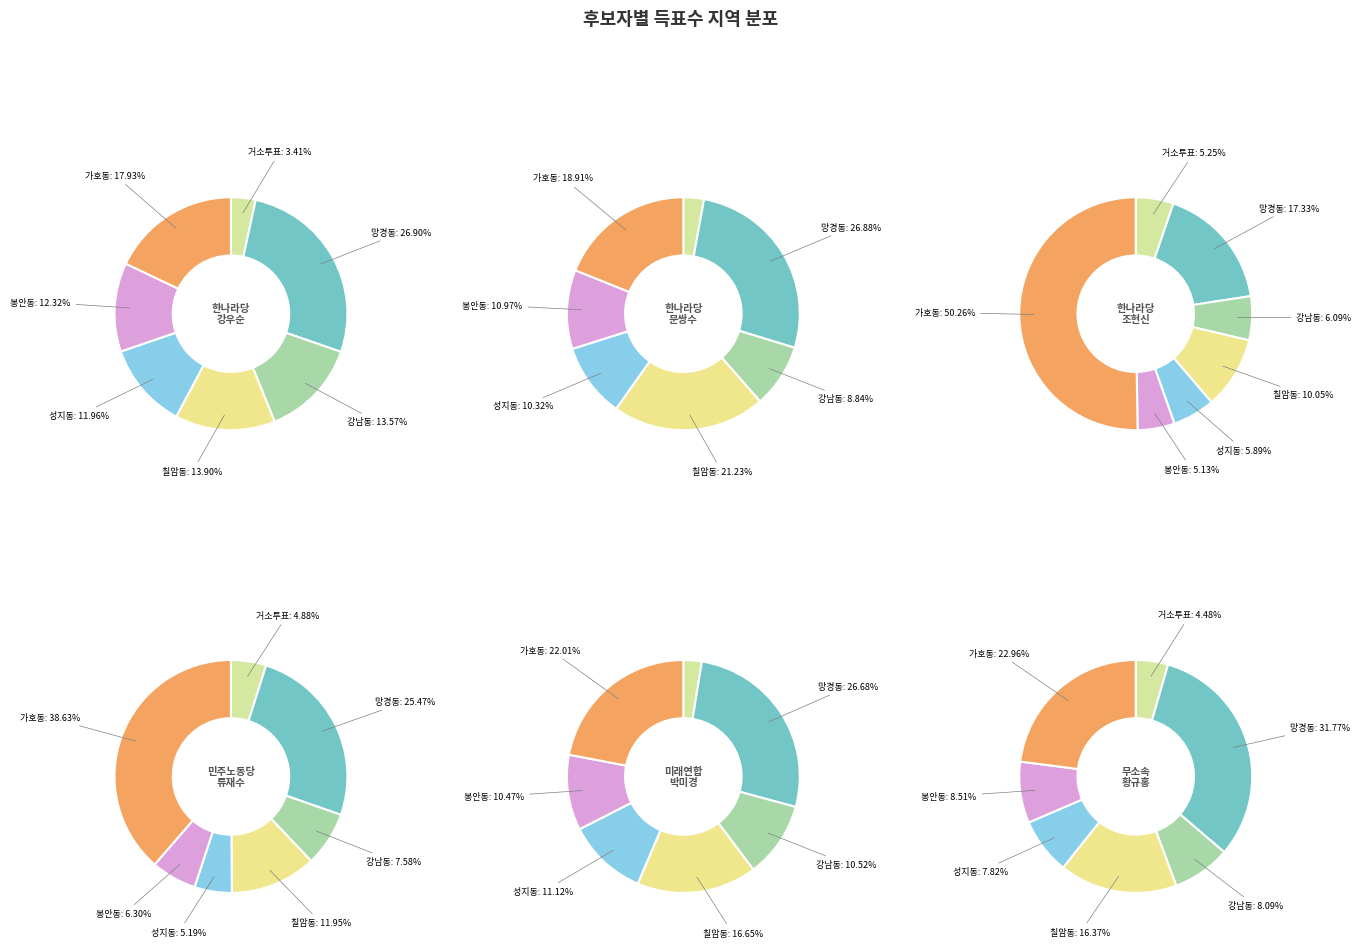

To the nearest percent, what portion does 가호동 represent?

19%